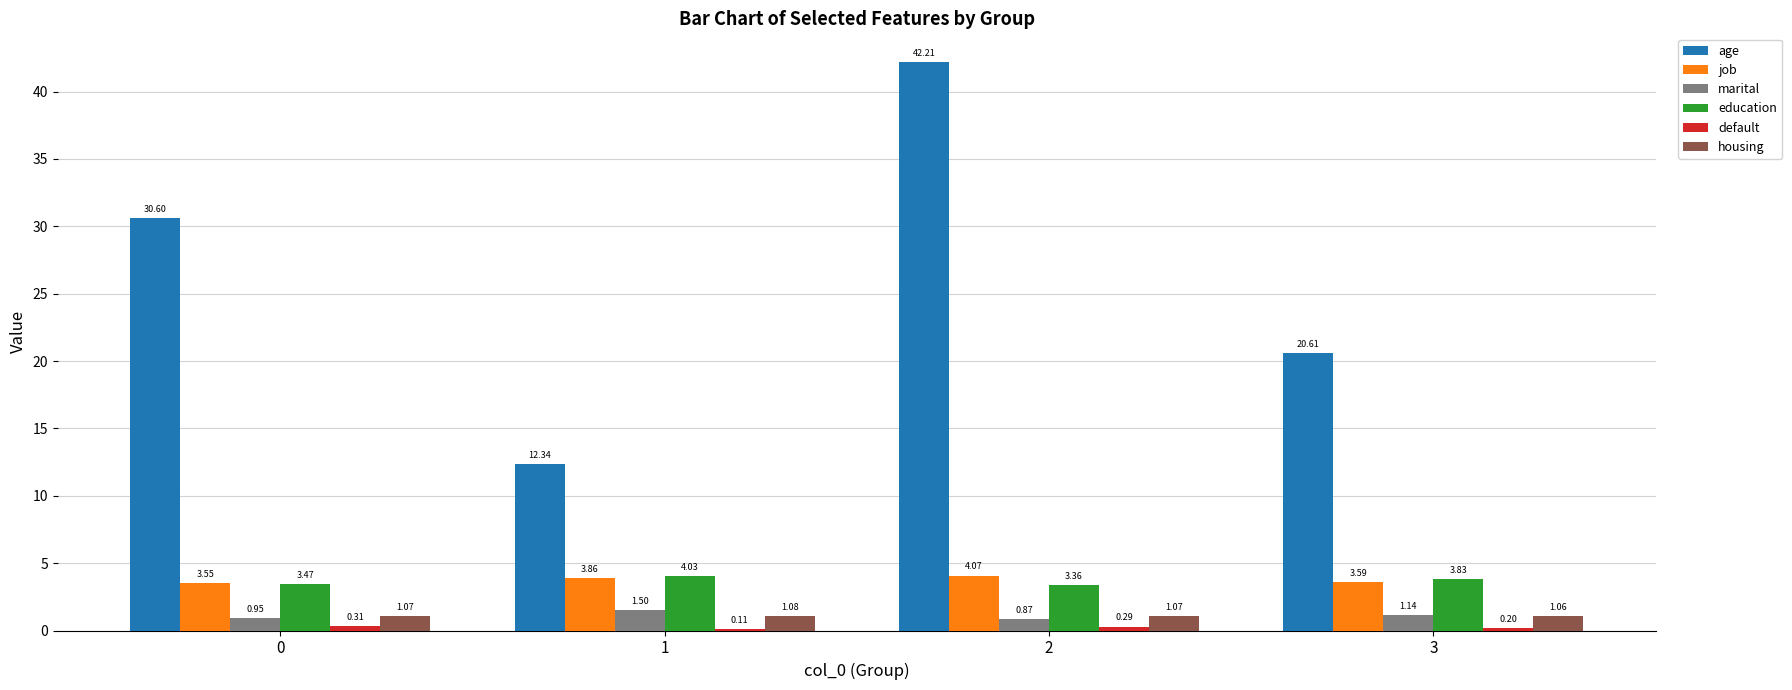

Which series changed the most between 1 and 2?

age